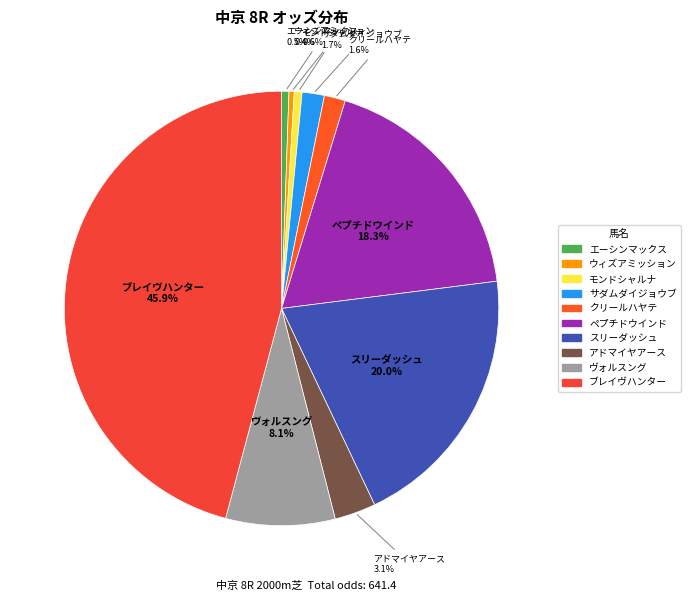

How many segments does this pie chart have?

10